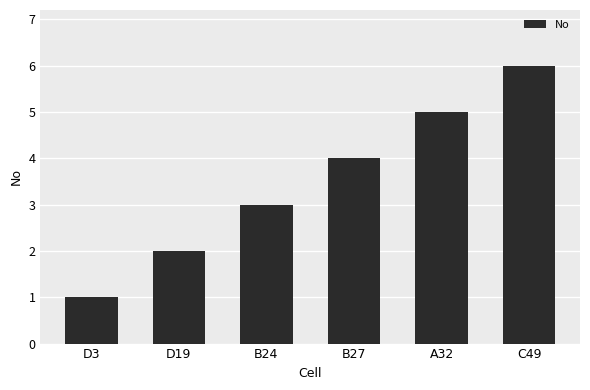

Count the number of data series in this chart.

1